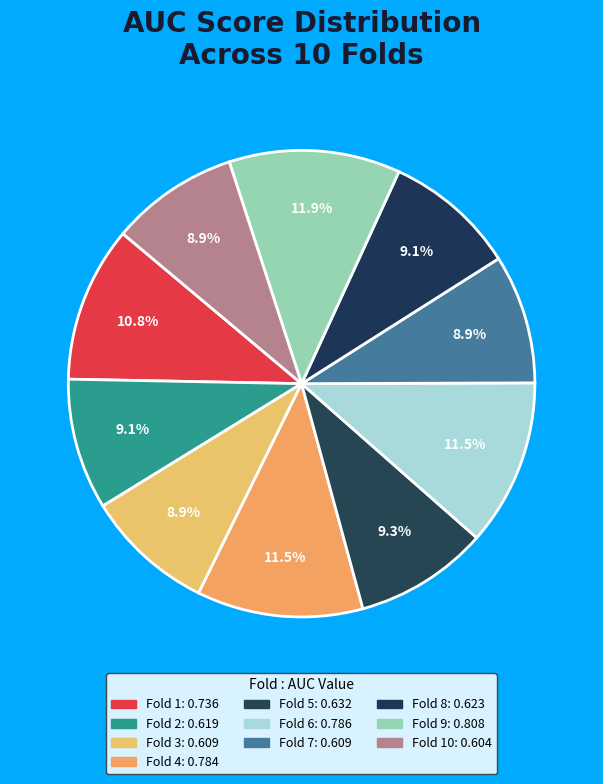

Count the number of slices in the pie.

10